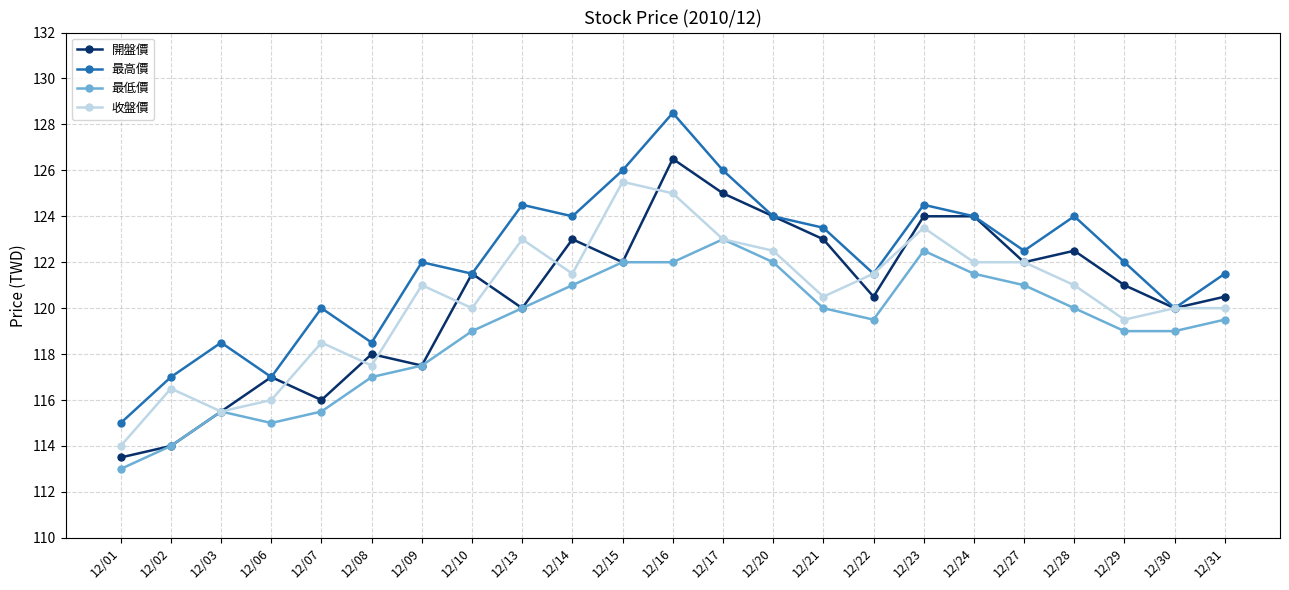

What is the minimum value shown in the chart?

113.0